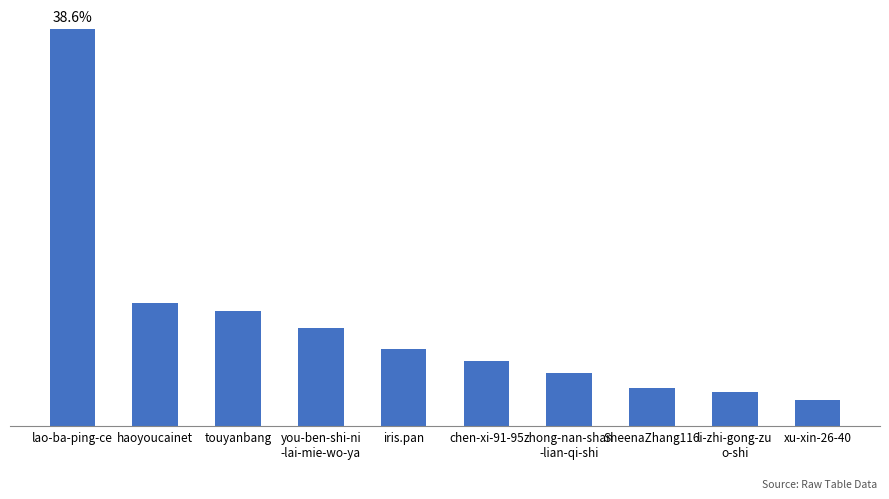

Are the bars horizontal?

No